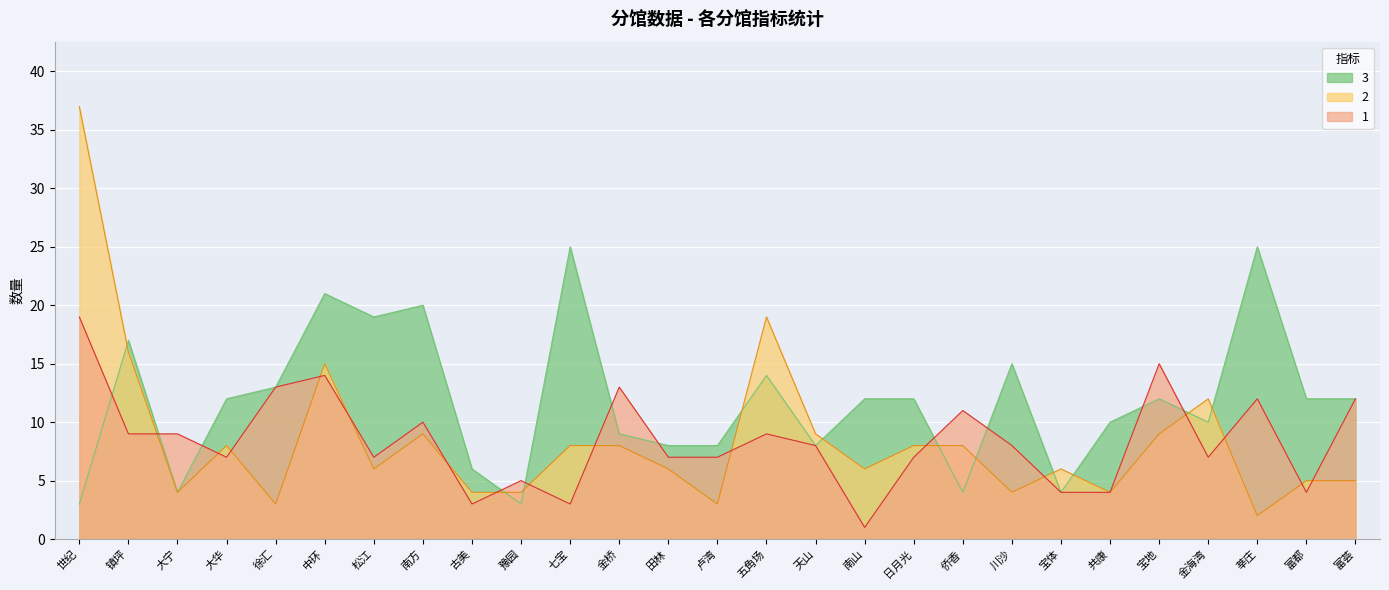

At which label does col_3 first exceed 12?

镇坪